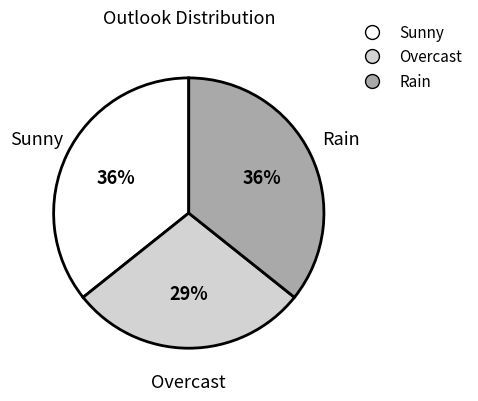

Which category has the smallest portion of the pie?

Overcast